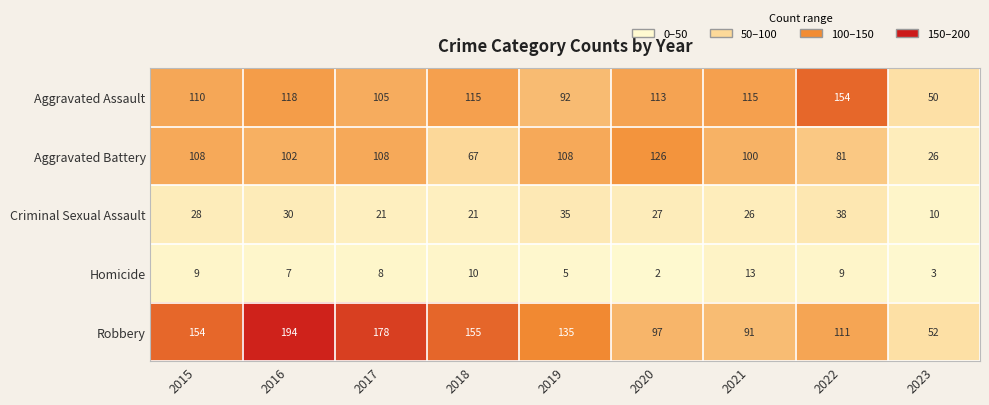

The value of Criminal Sexual Assault at 2021 is 26. True or false?

True